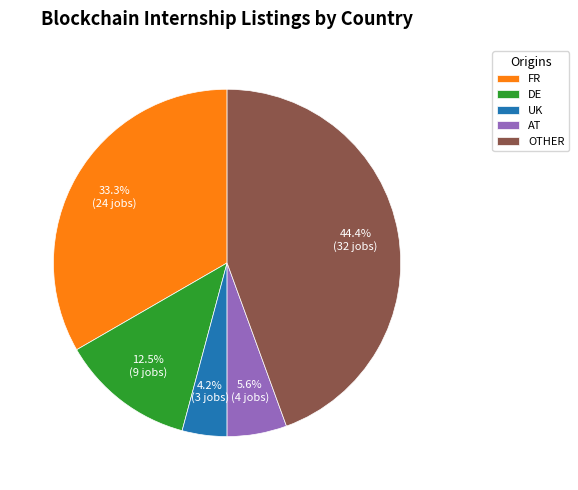

Count the number of slices in the pie.

5